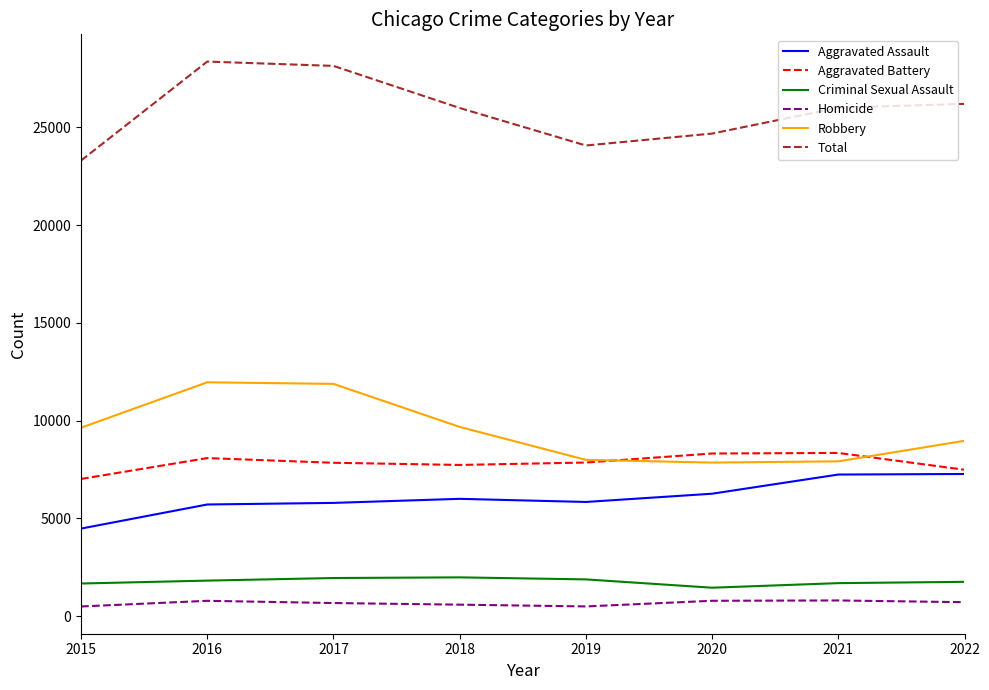

True or false: Criminal Sexual Assault and Total intersect in this chart.

False